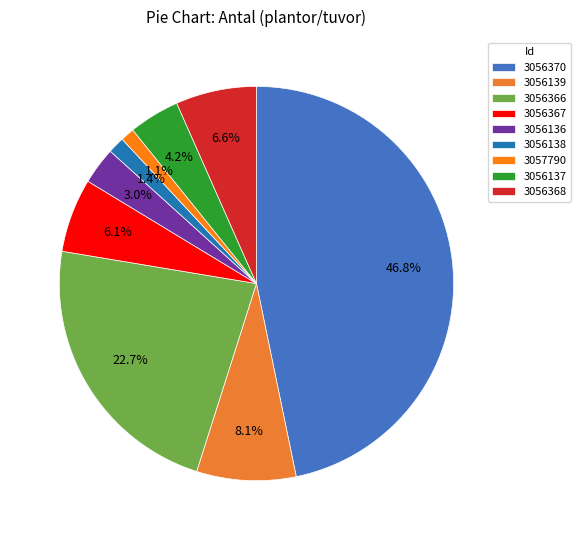

To the nearest percent, what is the combined percentage of 3057790 and 3056137?

5%